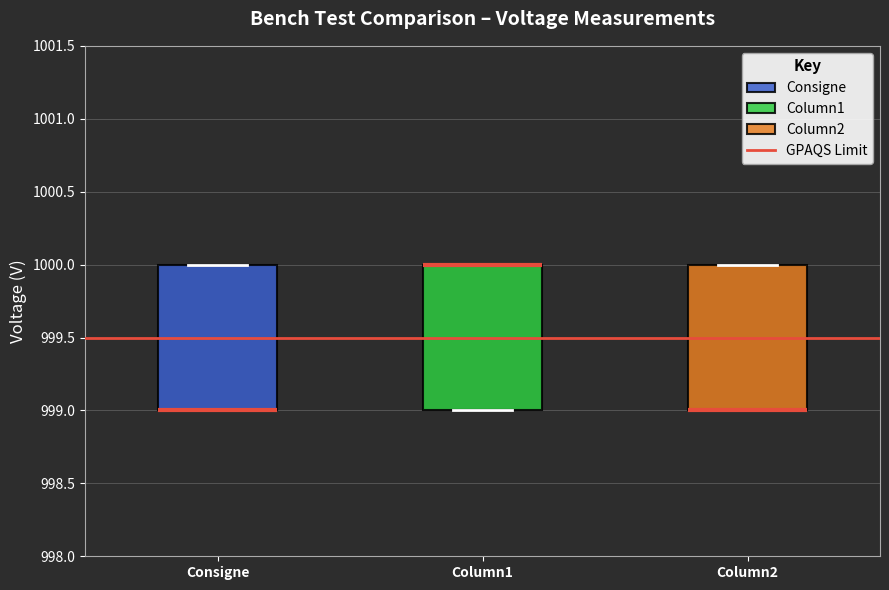

Reading left to right, read every box against the y-axis: the position of its median line, the range the box covers, and the ends of its whiskers. The values are not printed on the chart, so give them approximately, as read against the axis.

Consigne: median 999 (drawn on the box's lower edge), box 999 to 1000, whiskers 999 to 1000
Column1: median 1000 (drawn on the box's upper edge), box 999 to 1000, whiskers 999 to 1000
Column2: median 999 (drawn on the box's lower edge), box 999 to 1000, whiskers 999 to 1000